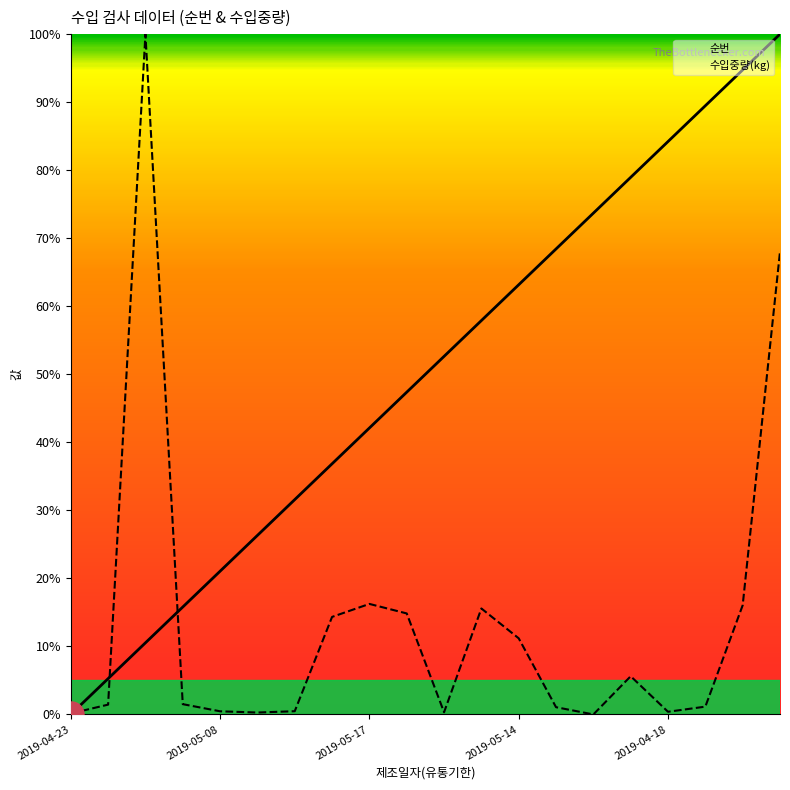

Is it true that 순번 equals 8.9 at 2019-05-08?

False